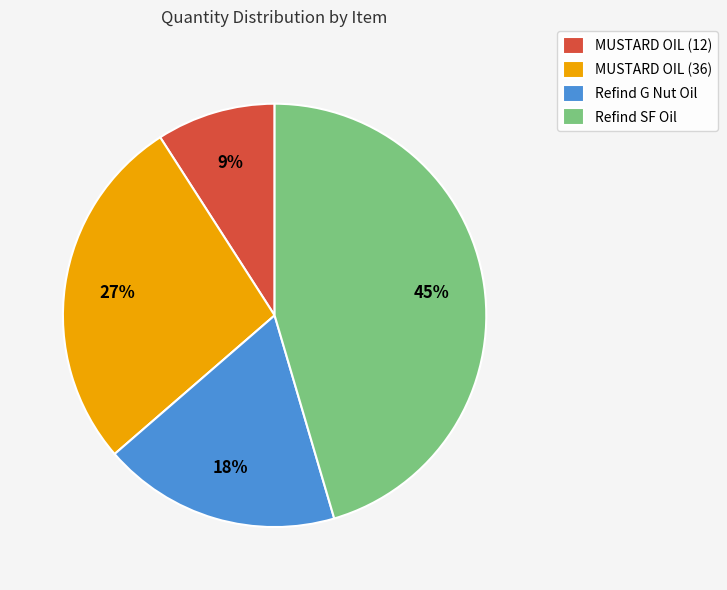

Which slice is the largest?

Refind SF Oil